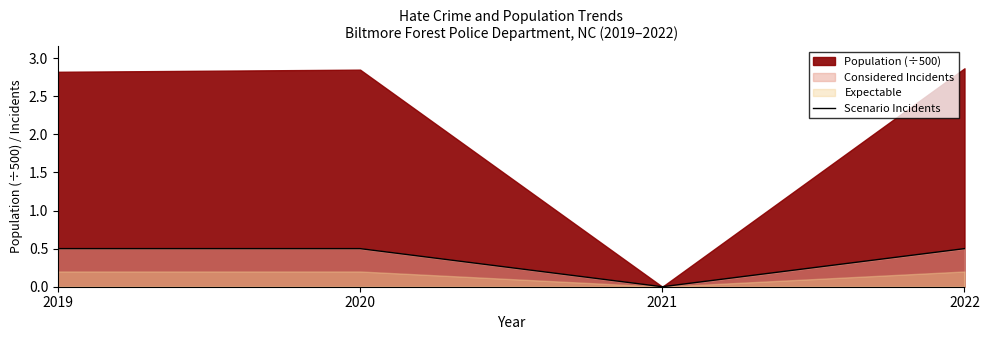

Rank the categories by value from lowest to highest.

2021, 2019, 2020, 2022